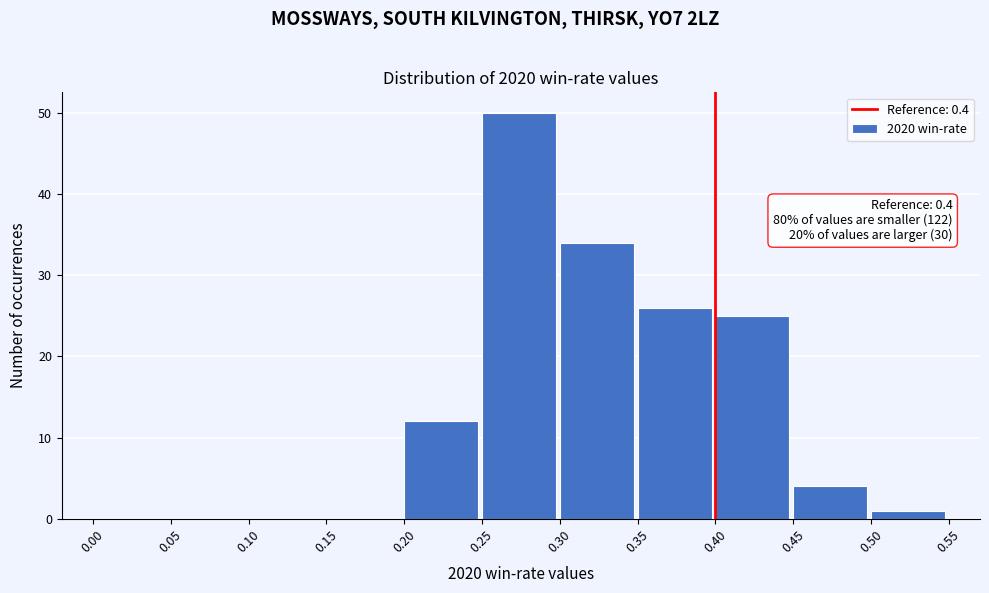

Which range on the x-axis has the tallest bar?

0.25 to 0.30